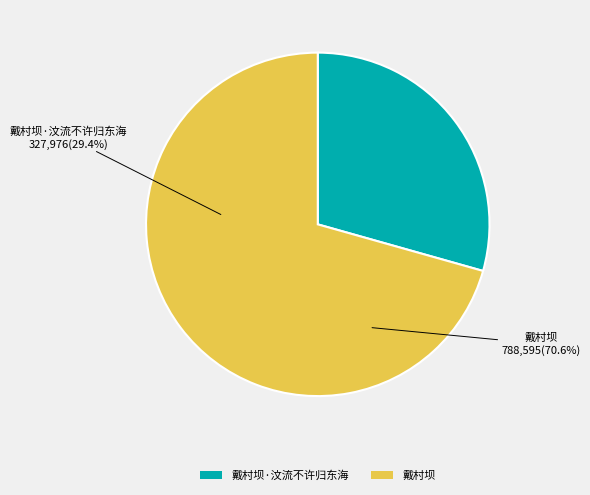

Combined, do 戴村坝 and 戴村坝·汶流不许归东海 account for over 50%?

Yes